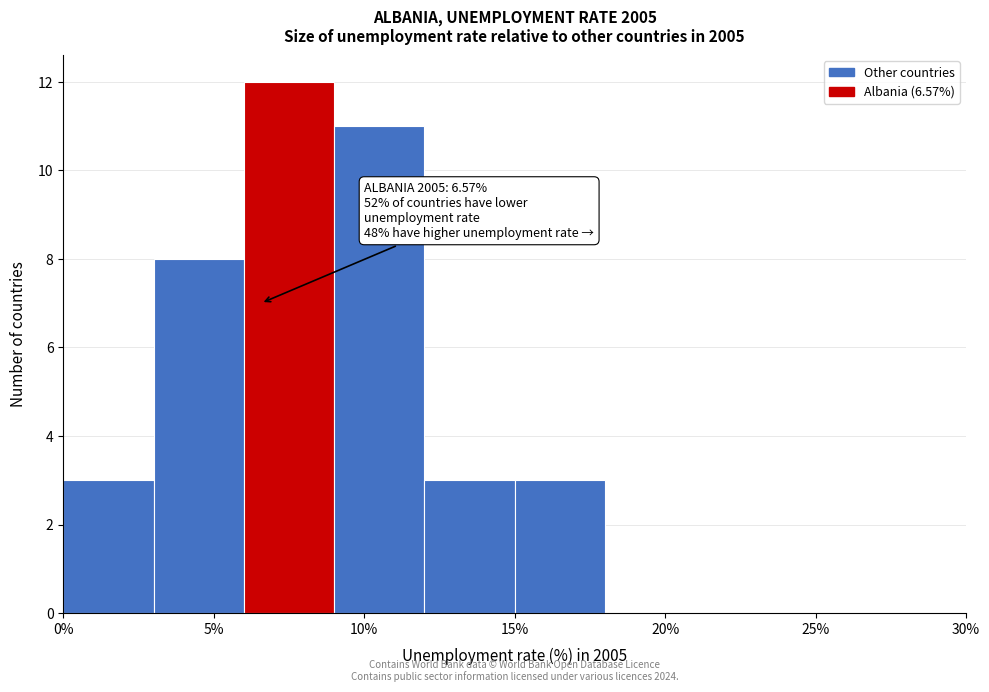

Over which range of the x-axis is the bar tallest?

6 to 9